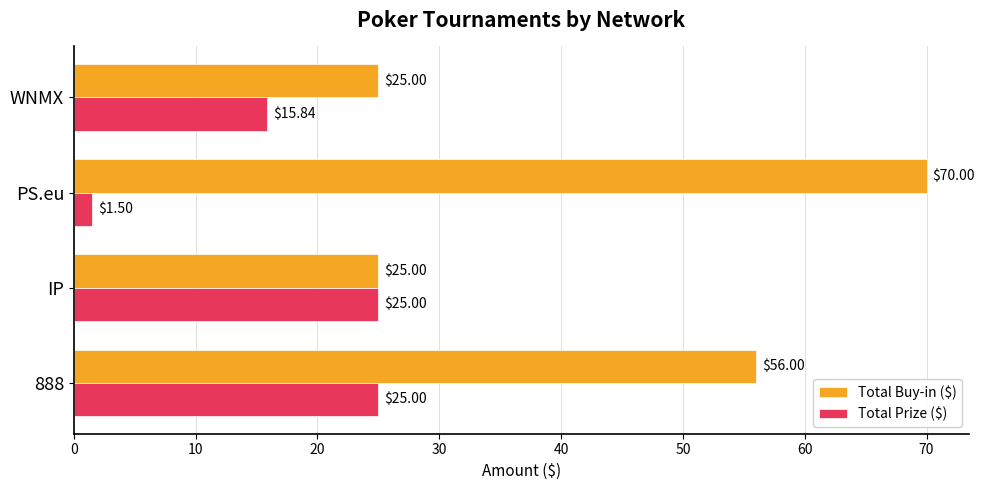

Where is Total Prize ($) nearest to the value 13?

WNMX